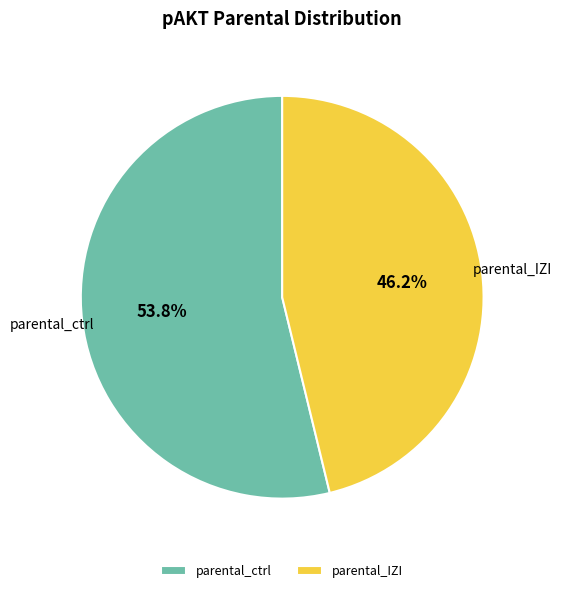

Combined, do parental_IZI and parental_ctrl account for over 50%?

Yes